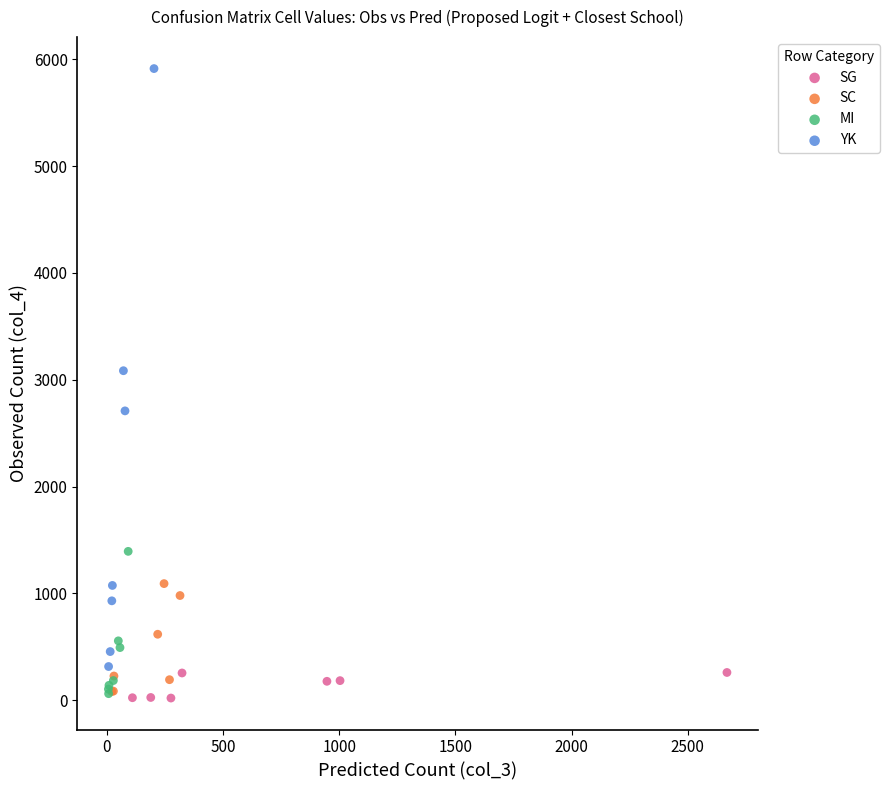

Which series reaches the maximum Y coordinate?

YK